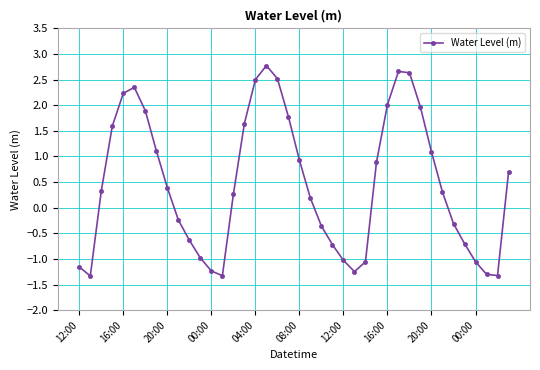

True or false: there are more than 1 points higher than both neighbors.

True